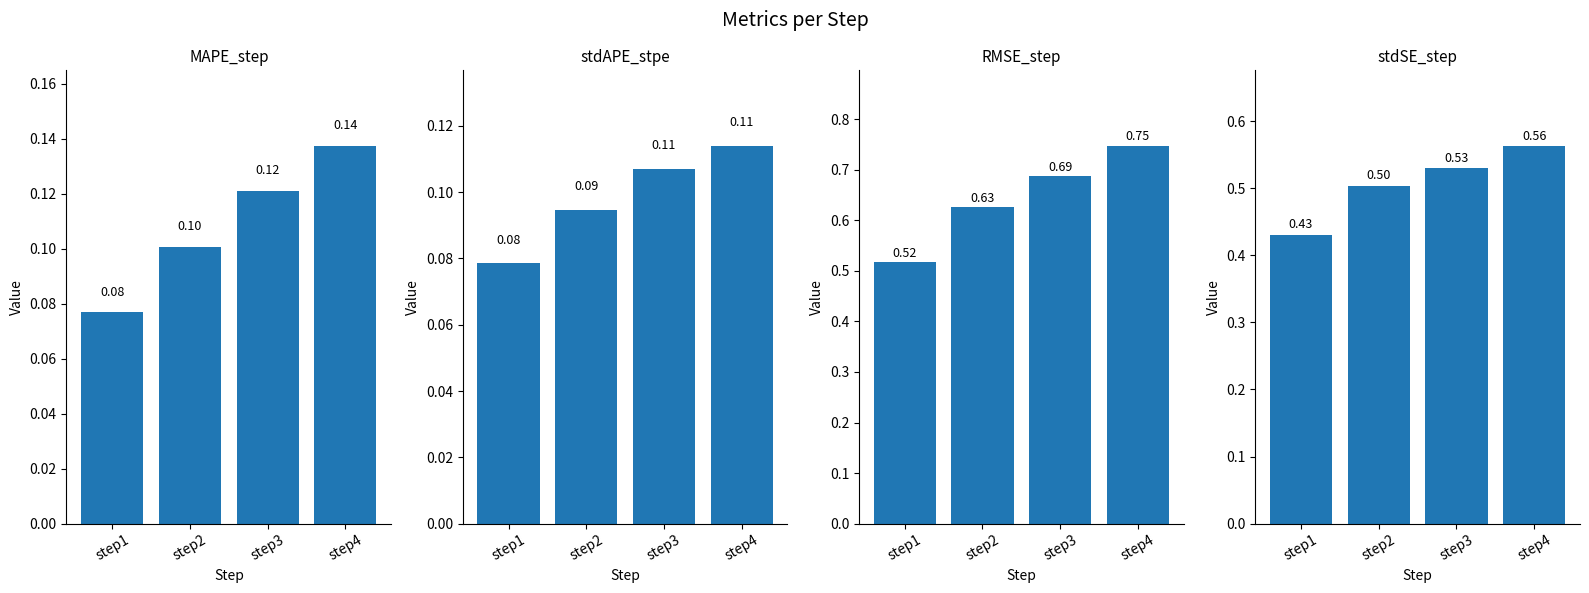

What is the difference between the RMSE_step values at step4 and step1?

0.2